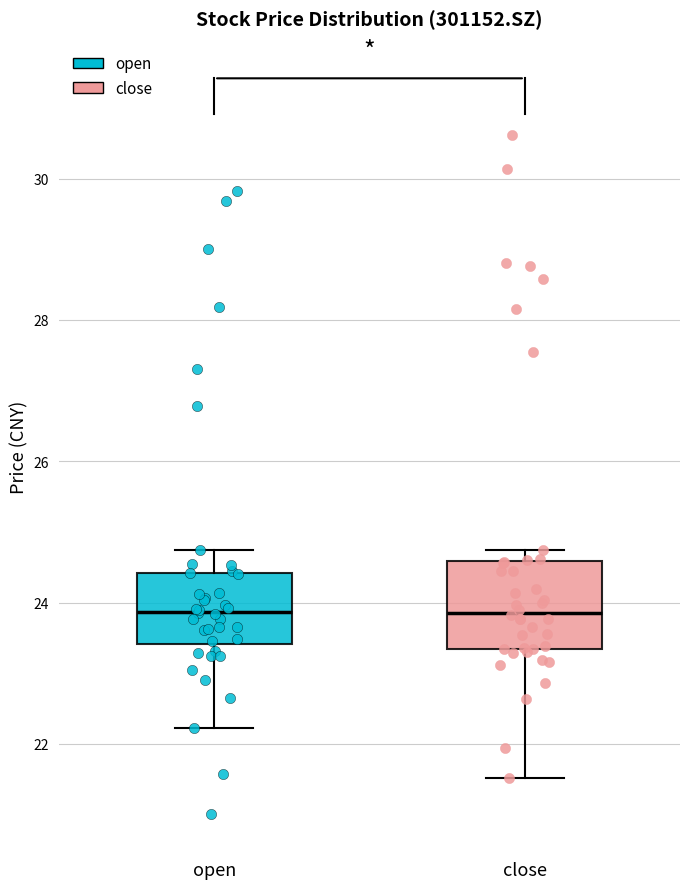

Reading left to right, transcribe this box plot: for each box, give where its median line is, the range the box spans, and where its two whiskers end, as read against the y-axis. The values are not printed on the chart, so give them approximately, as read against the axis.

open: median 23.8, box 23.4 to 24.4, whiskers 22.2 to 24.8
close: median 23.8, box 23.4 to 24.6, whiskers 21.6 to 24.8